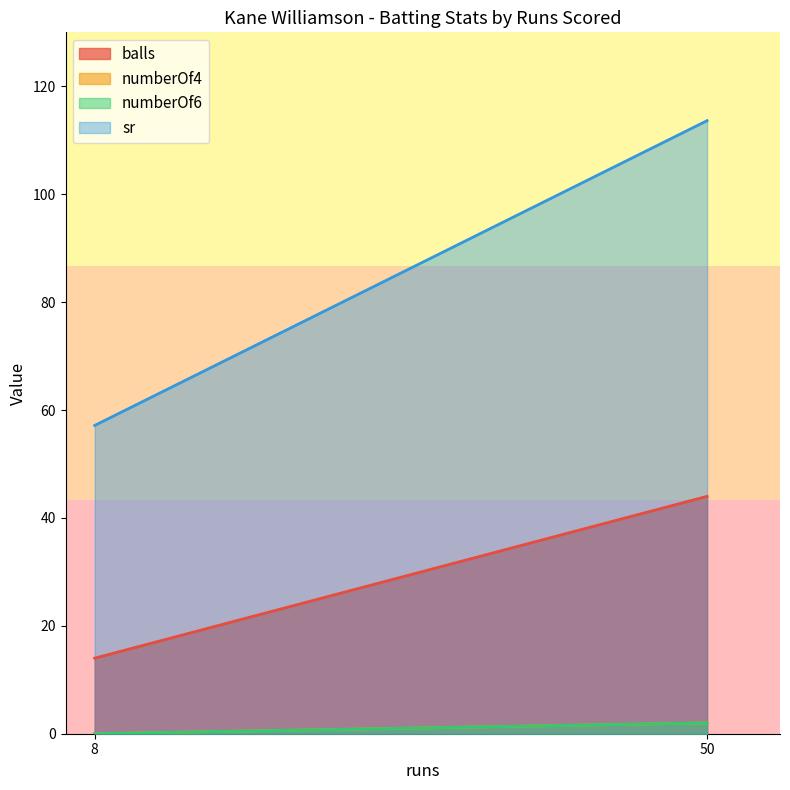

Which series has the widest spread of values?

sr